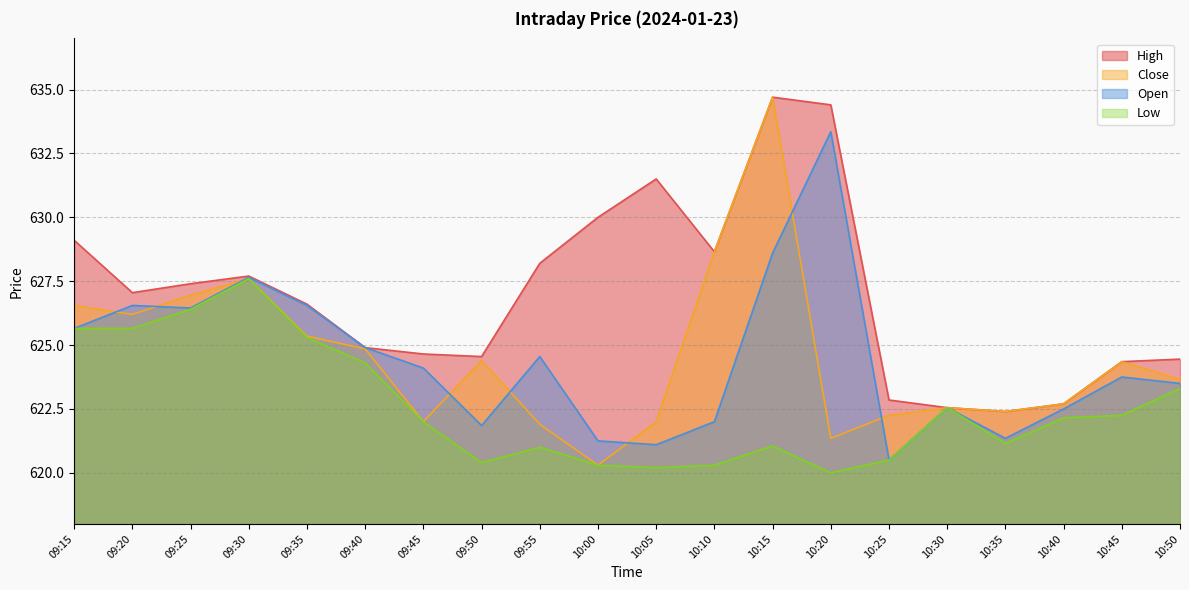

At which label does Close first exceed 624?

09:15